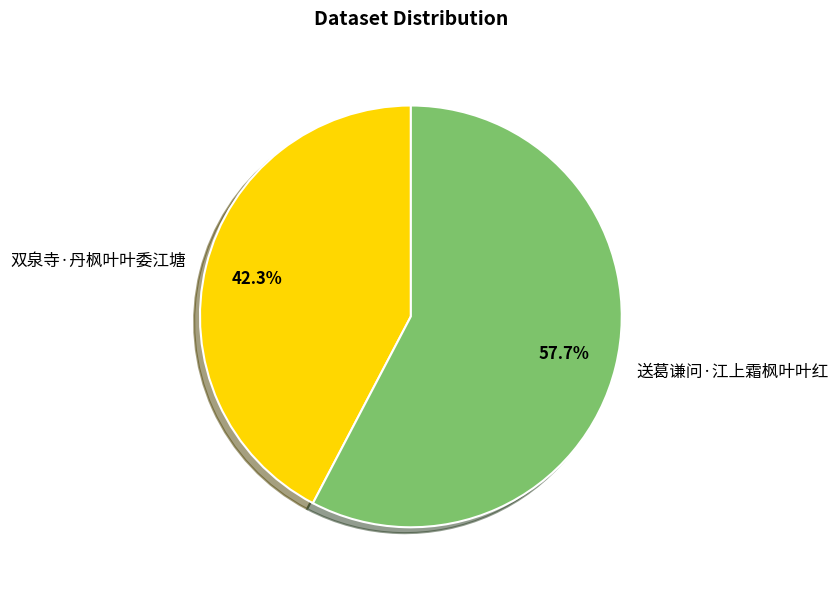

Combined, what portion of the pie is 送葛谦问·江上霜枫叶叶红 and 双泉寺·丹枫叶叶委江塘?

100.0%